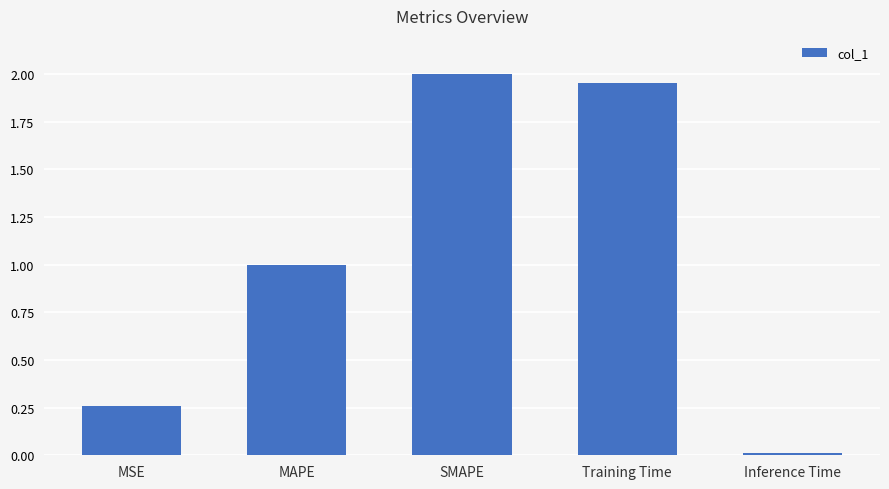

Which has a higher value, Training Time or MSE?

Training Time